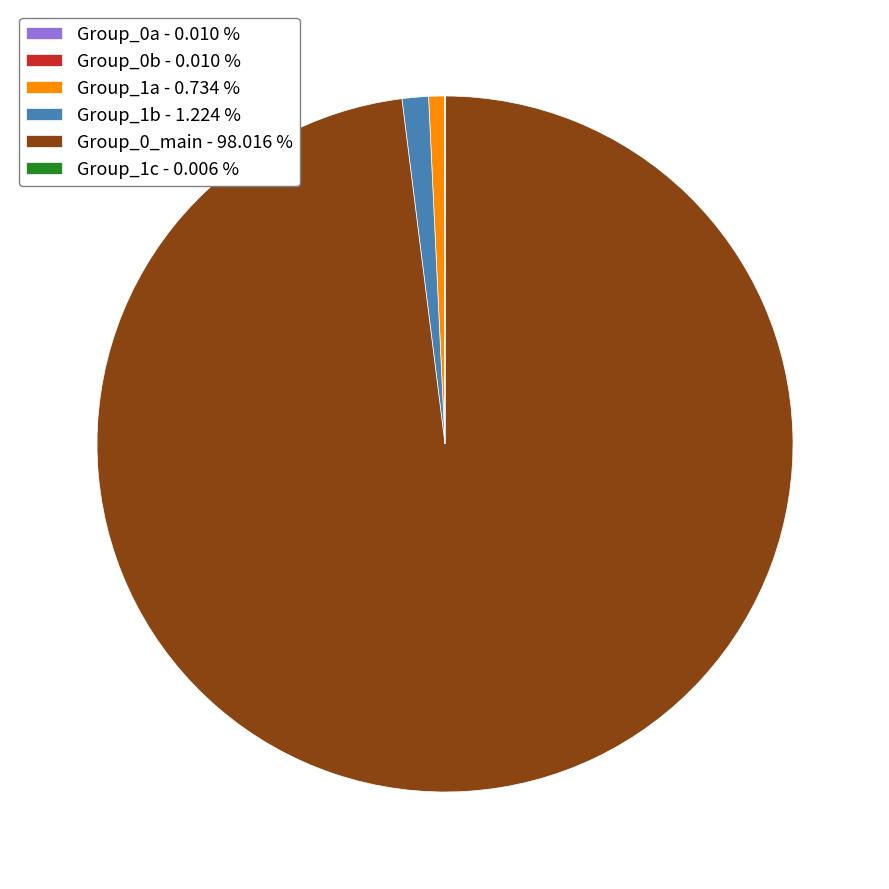

Is Group_0_main - 98.016 % the majority of the pie?

Yes